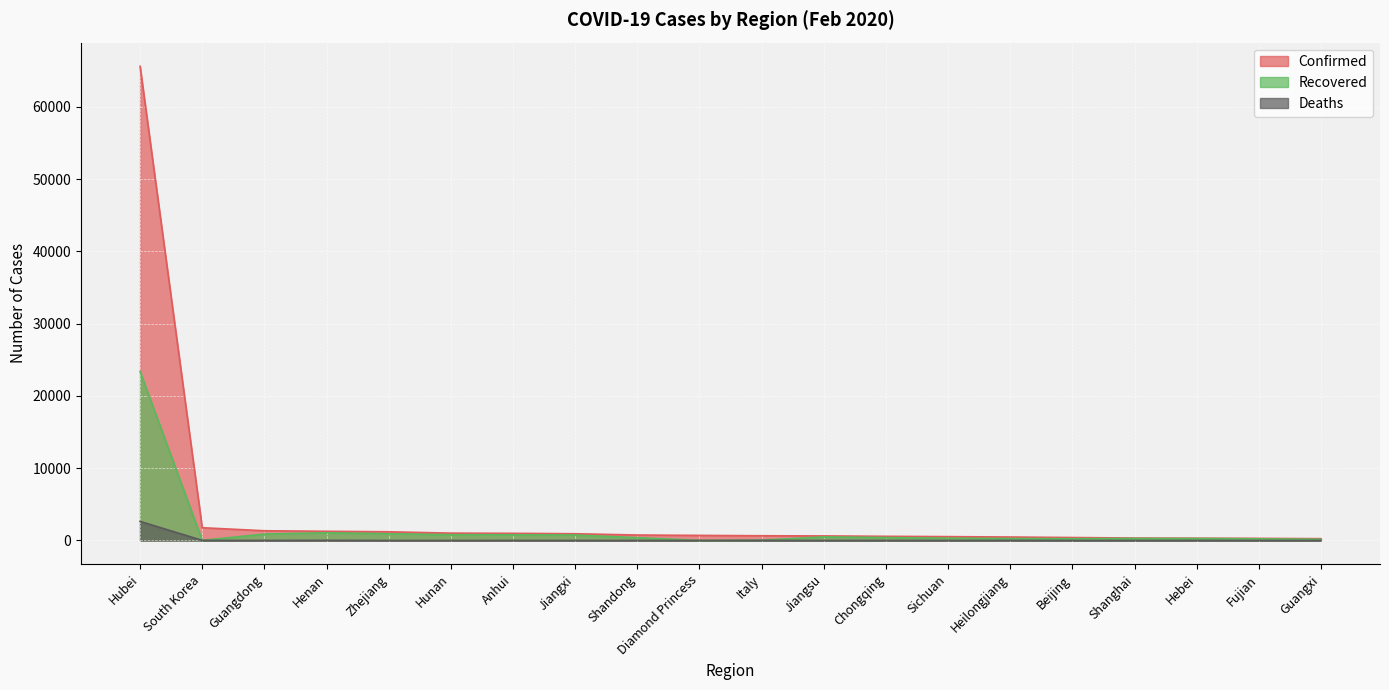

Rank the series by their maximum value, from highest to lowest.

Confirmed, Recovered, Deaths